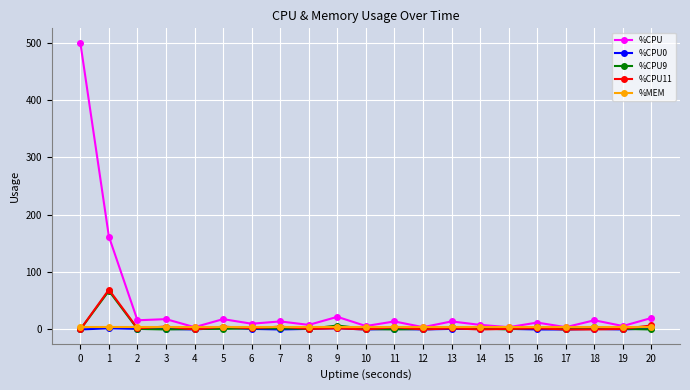

Which series has the widest spread of values?

%CPU